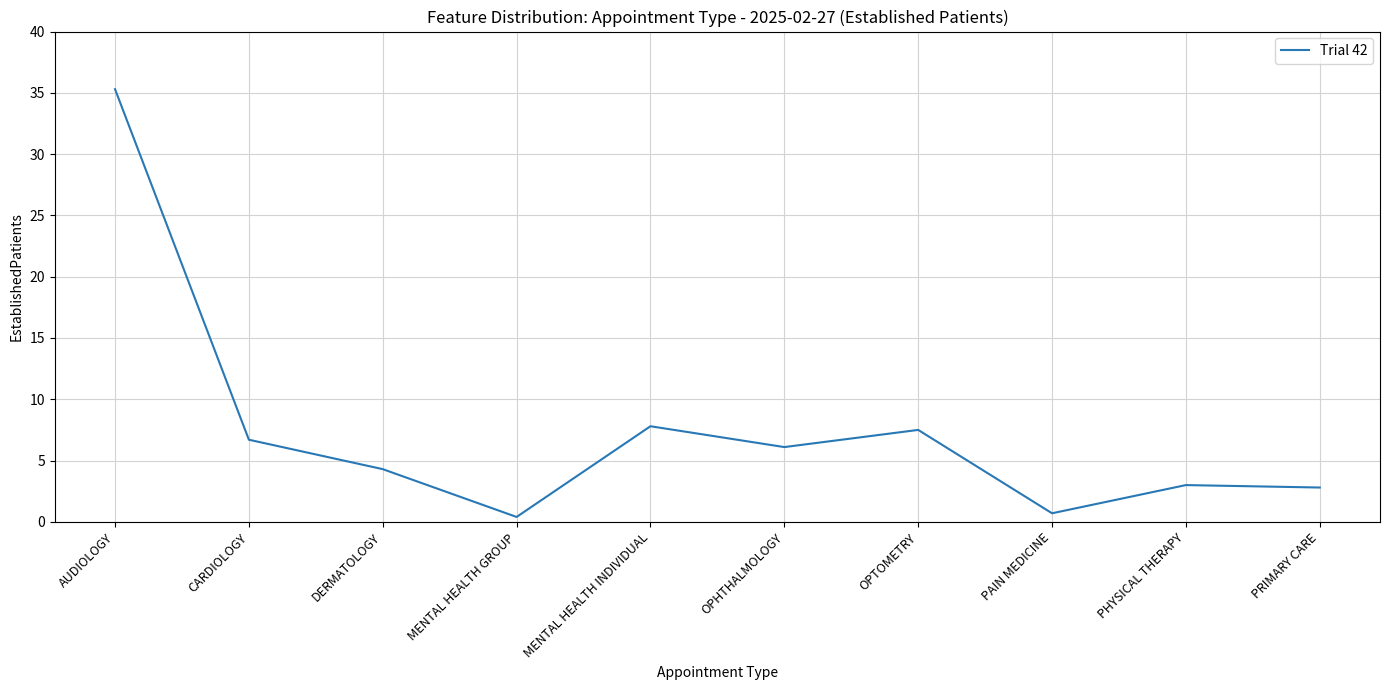

Is it true that the value at PAIN MEDICINE is 0.7?

True